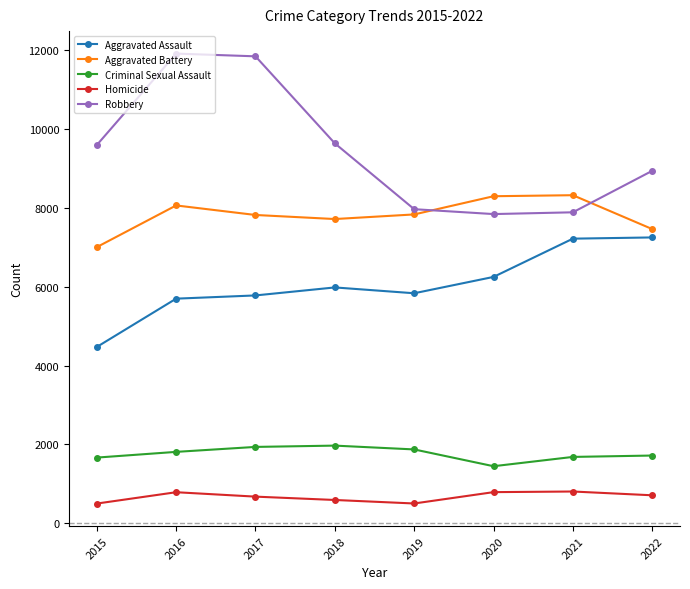

True or false: Aggravated Assault has more than 0 interior local peaks.

True